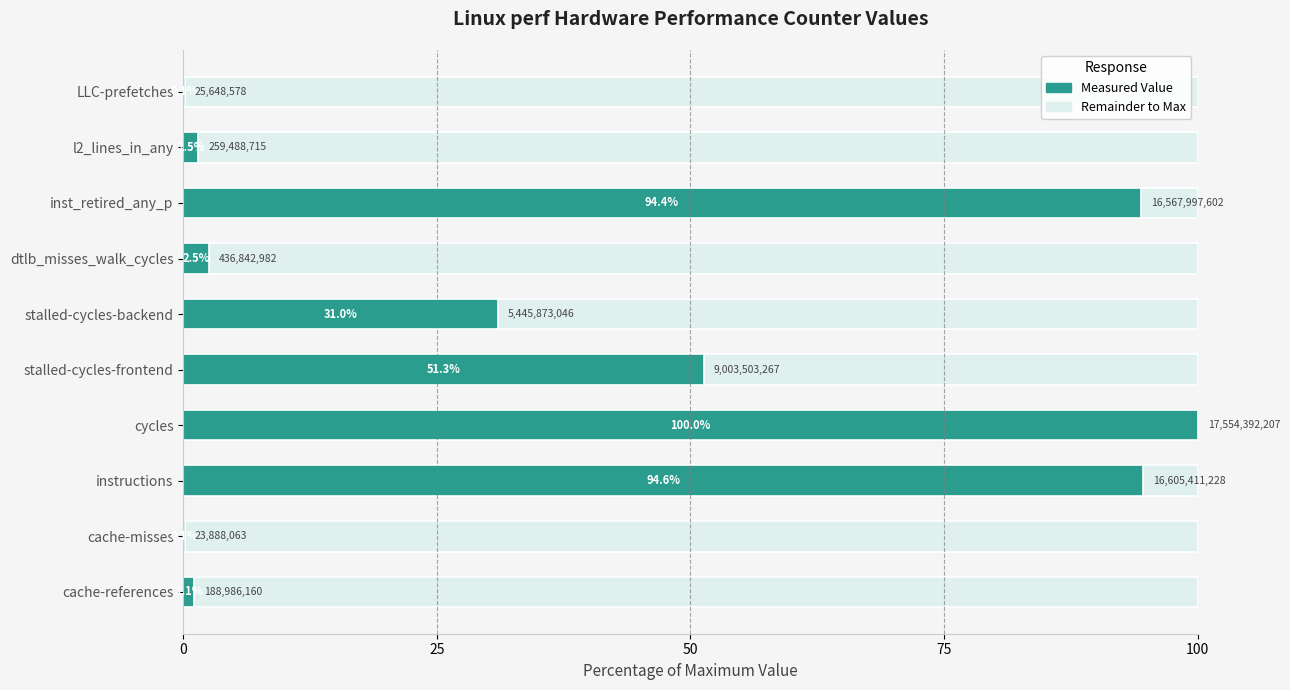

What is the difference between the maximum and minimum values?

99.9